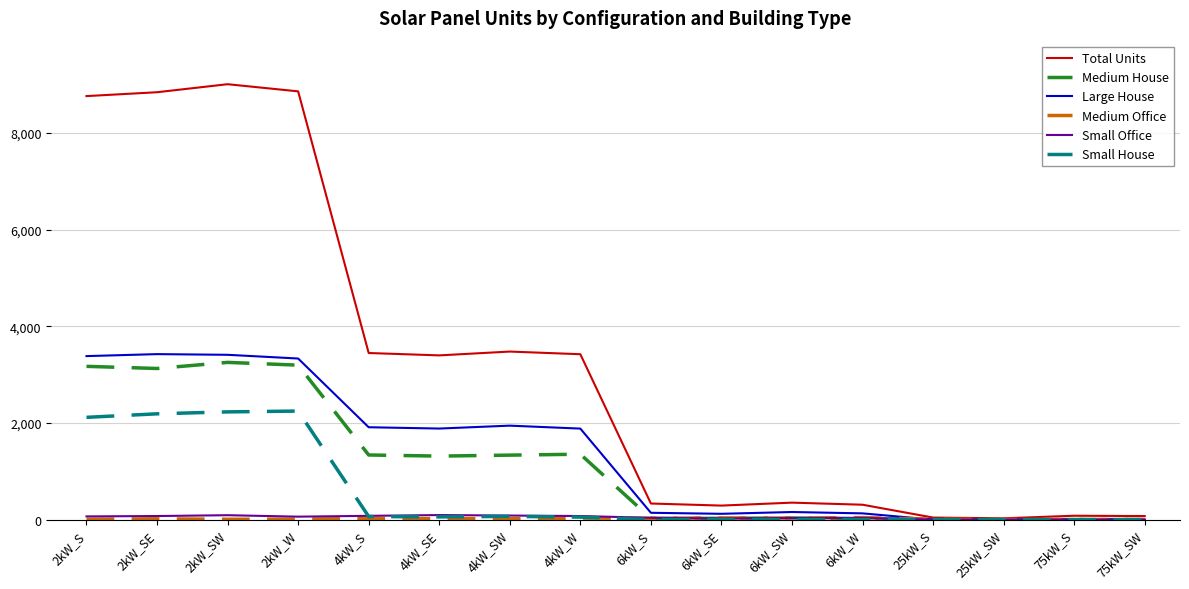

Is the value of Large House at 25kW_S greater than the value of Total Units at 4kW_S?

No